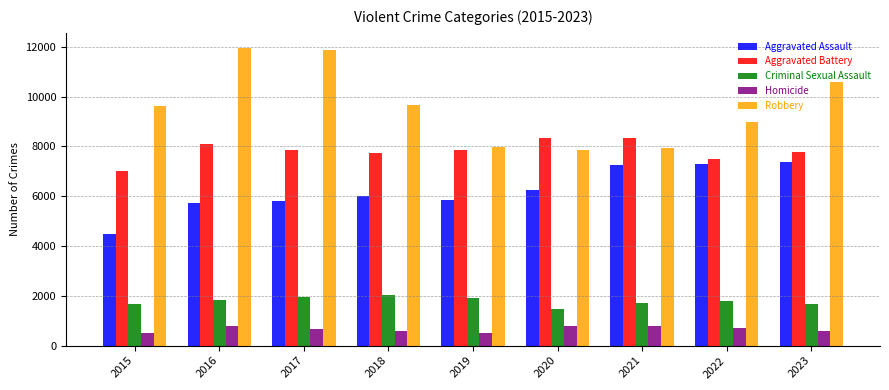

What are all the series names shown in the legend?

Aggravated Assault, Aggravated Battery, Criminal Sexual Assault, Homicide, Robbery